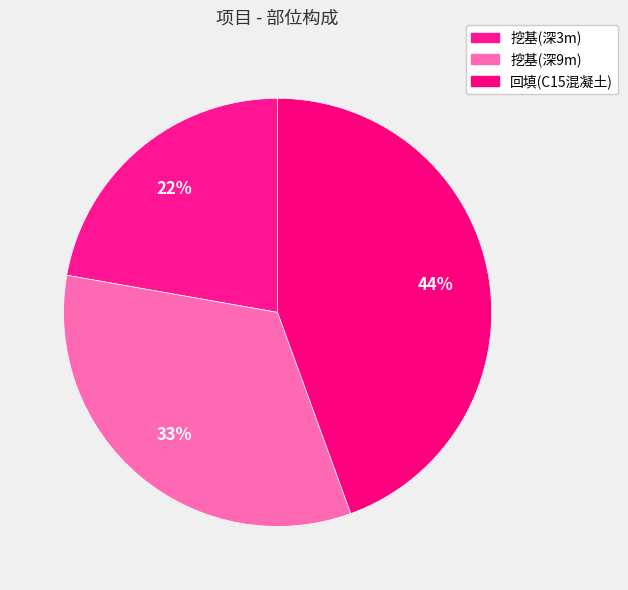

Between 挖基(深3m) and 挖基(深9m), which is larger?

挖基(深9m)